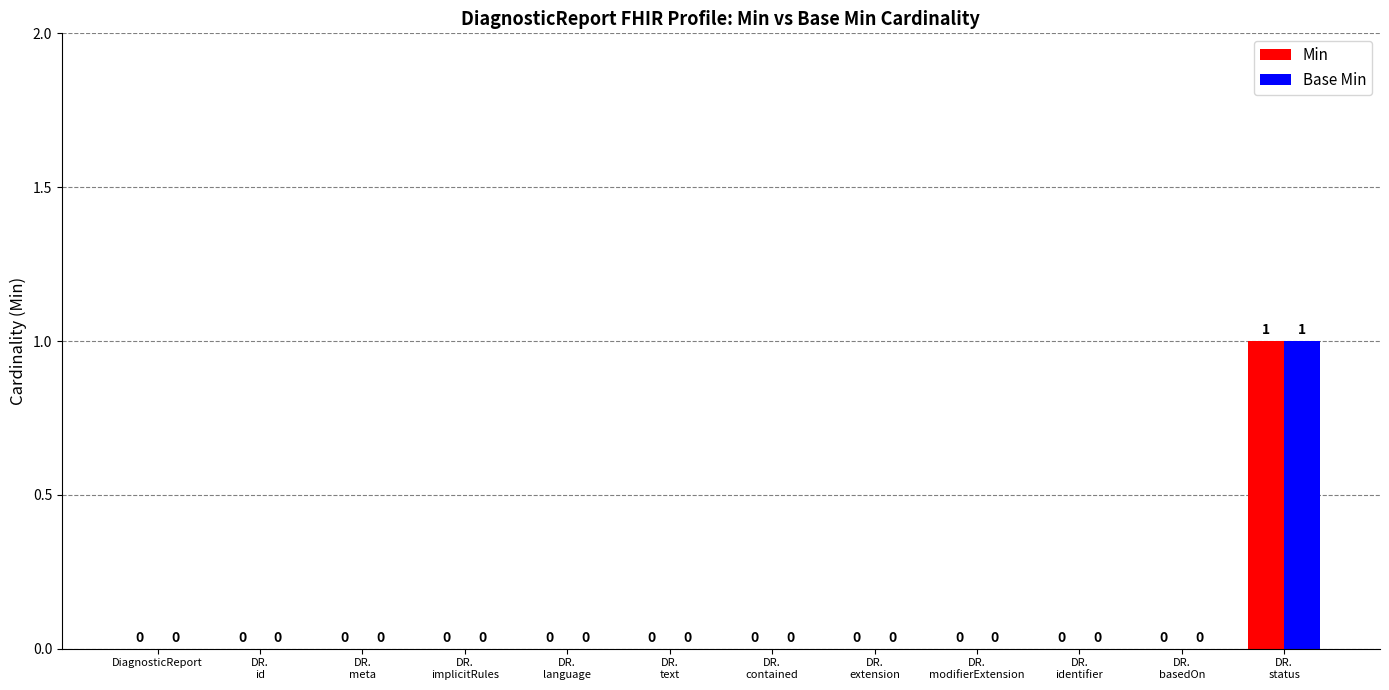

What is the maximum value shown in the chart?

1